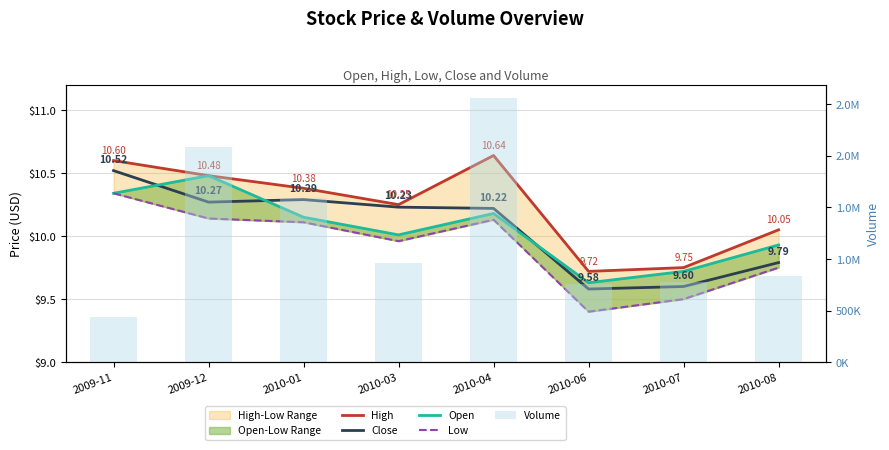

Is the value of Close at 2010-01 greater than the value of Open at 2010-07?

Yes